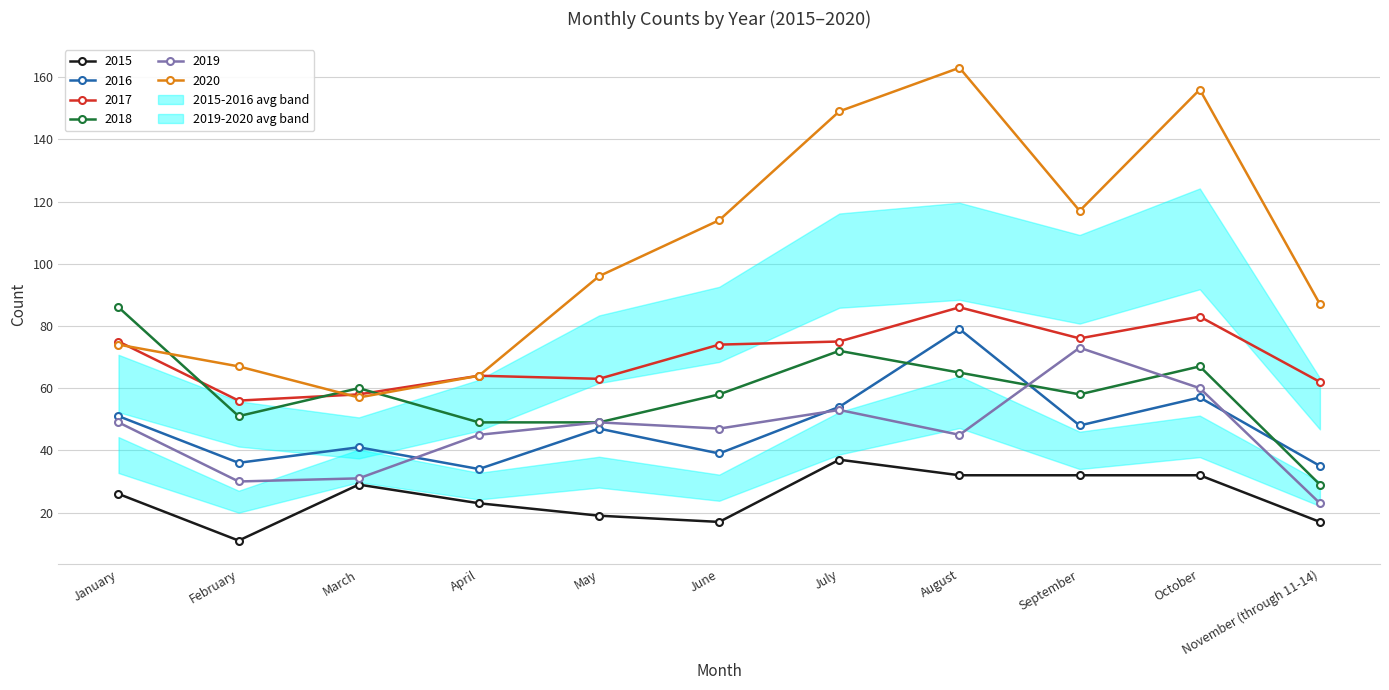

What are all the series names shown in the legend?

2015, 2016, 2017, 2018, 2019, 2020